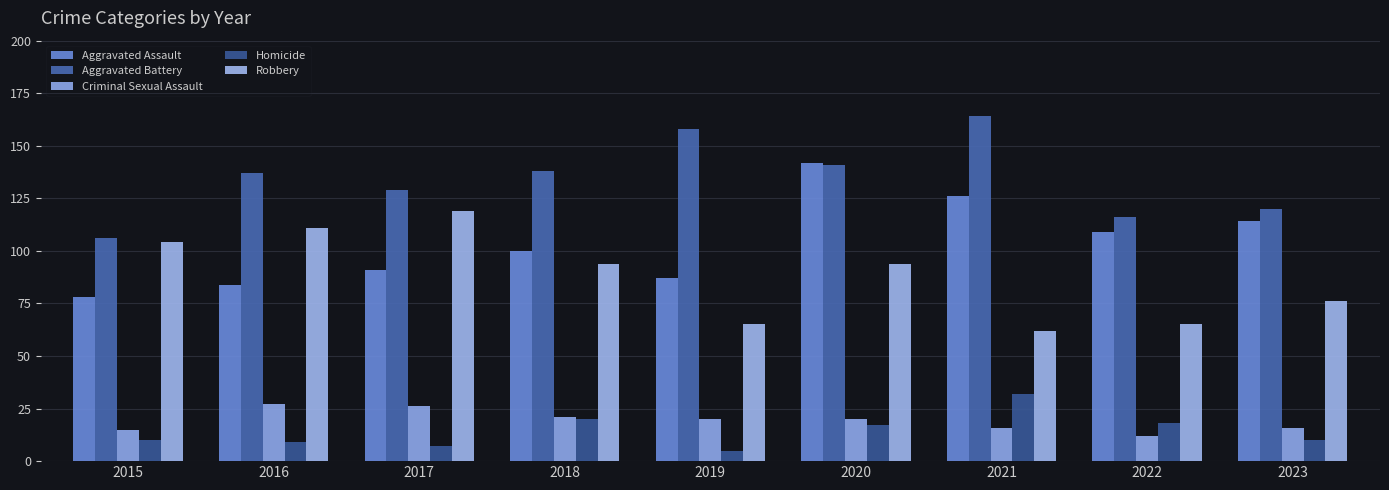

Which series changed the most between 2015 and 2017?

Aggravated Battery